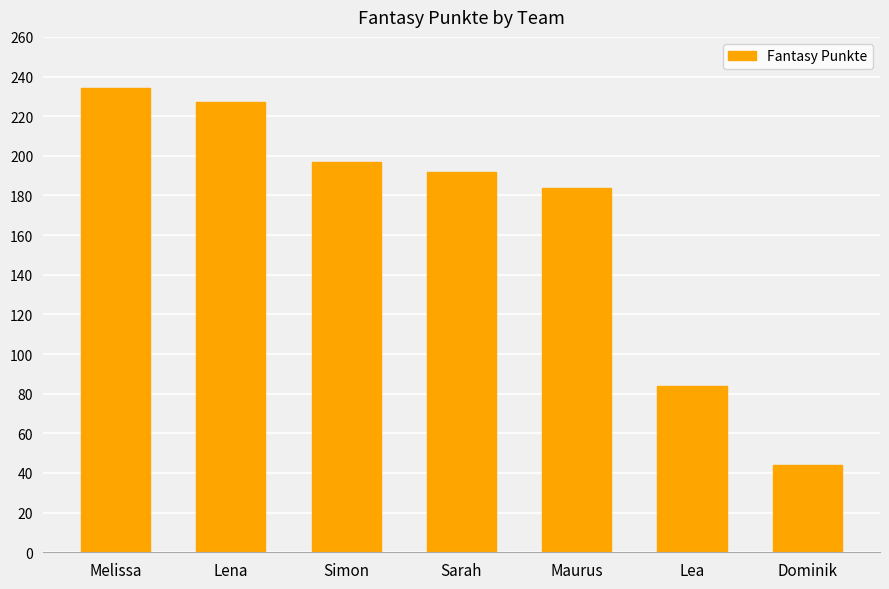

List the labels in order of value, largest first.

Melissa, Lena, Simon, Sarah, Maurus, Lea, Dominik